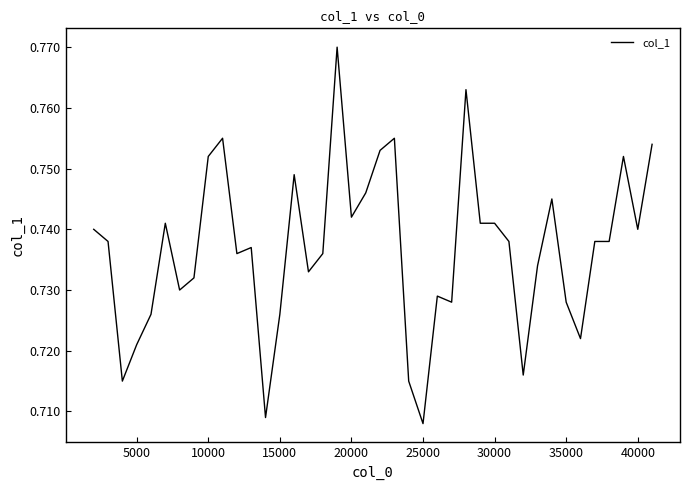

Reading left to right, what are all the values shown in this chart?

0.7	0.7	0.7	0.7	0.7	0.7	0.7	0.7	0.8	0.8	0.7	0.7	0.7	0.7	0.7	0.7	0.7	0.8	0.7	0.7	0.8	0.8	0.7	0.7	0.7	0.7	0.8	0.7	0.7	0.7	0.7	0.7	0.7	0.7	0.7	0.7	0.7	0.8	0.7	0.8